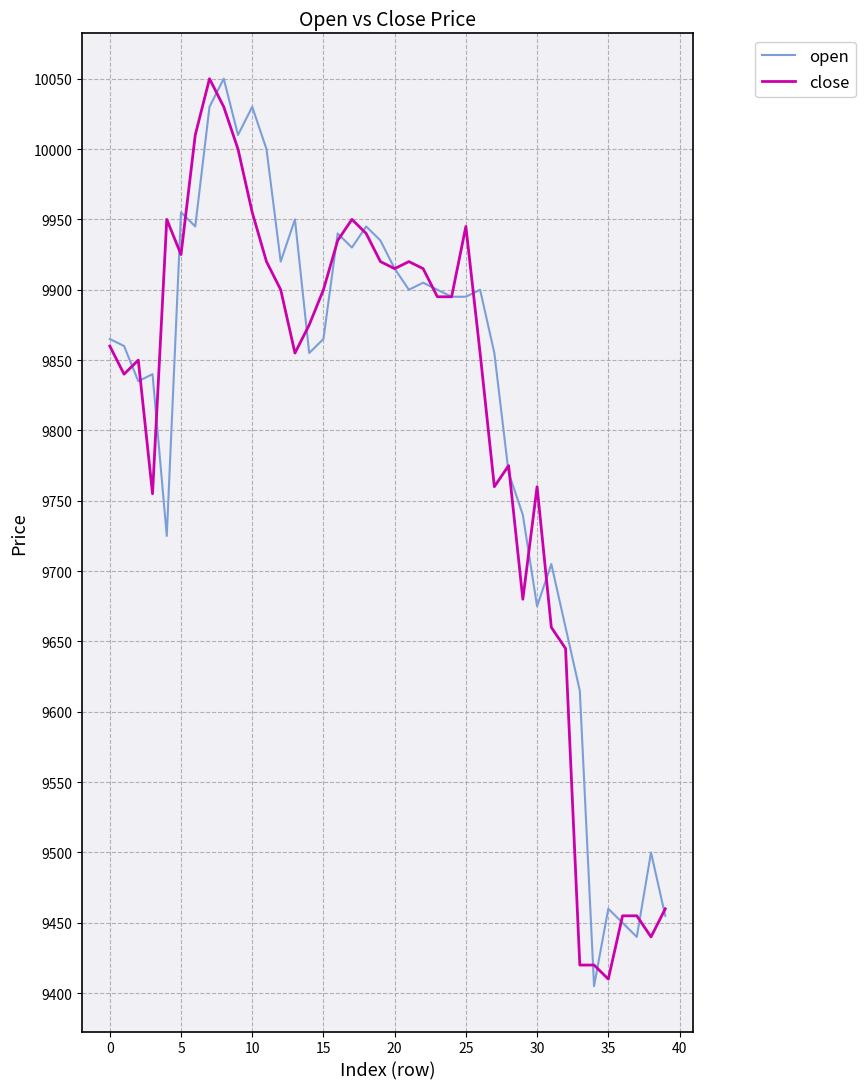

What is the lowest value of the close series?

9410